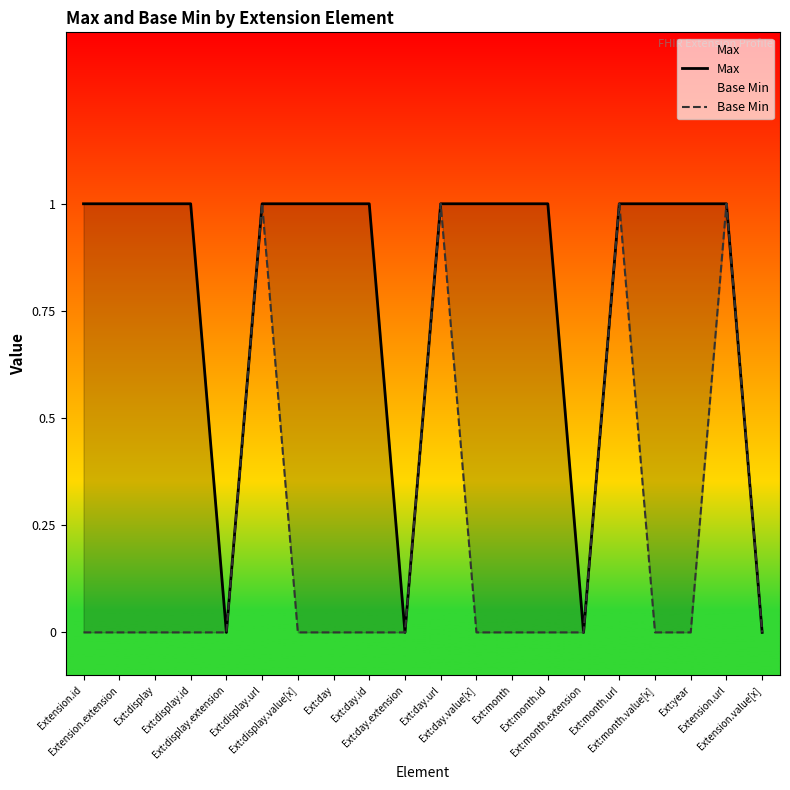

What is the label of the 16th point from the left?

Ext:month.url